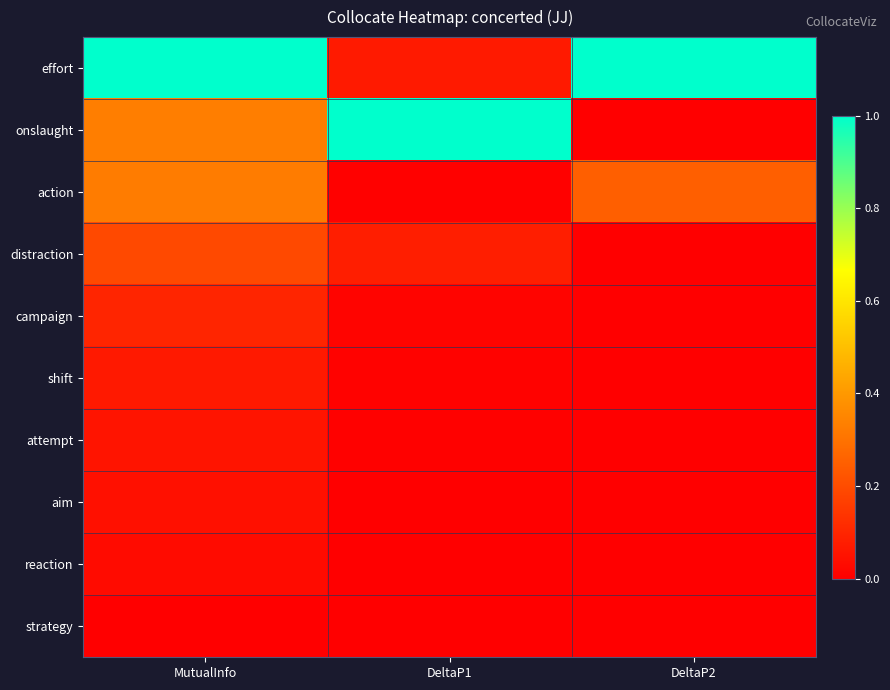

What is the spread (max minus min) of values at MutualInfo?

1.0